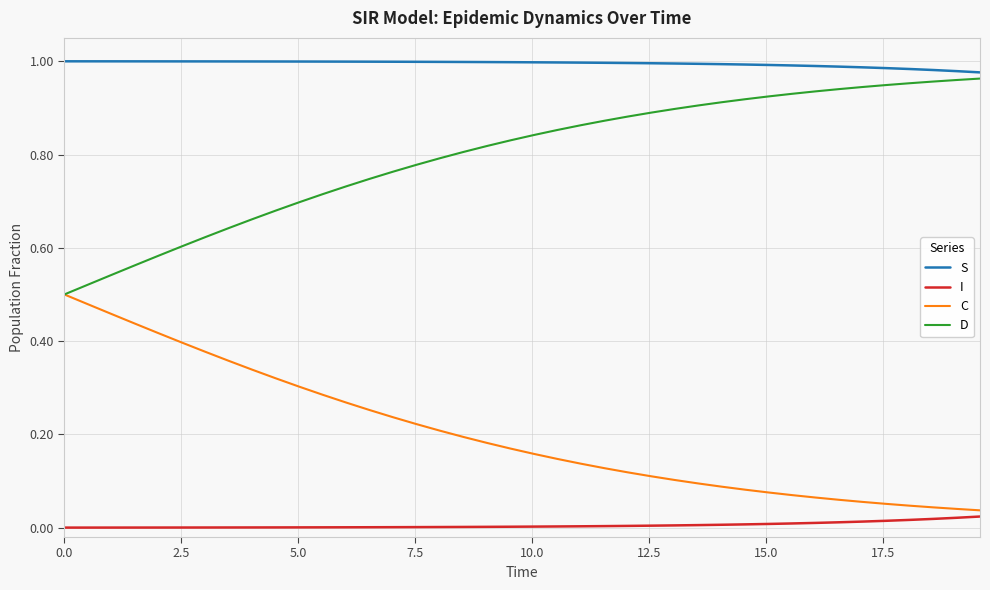

Which series has the largest total across all categories?

S